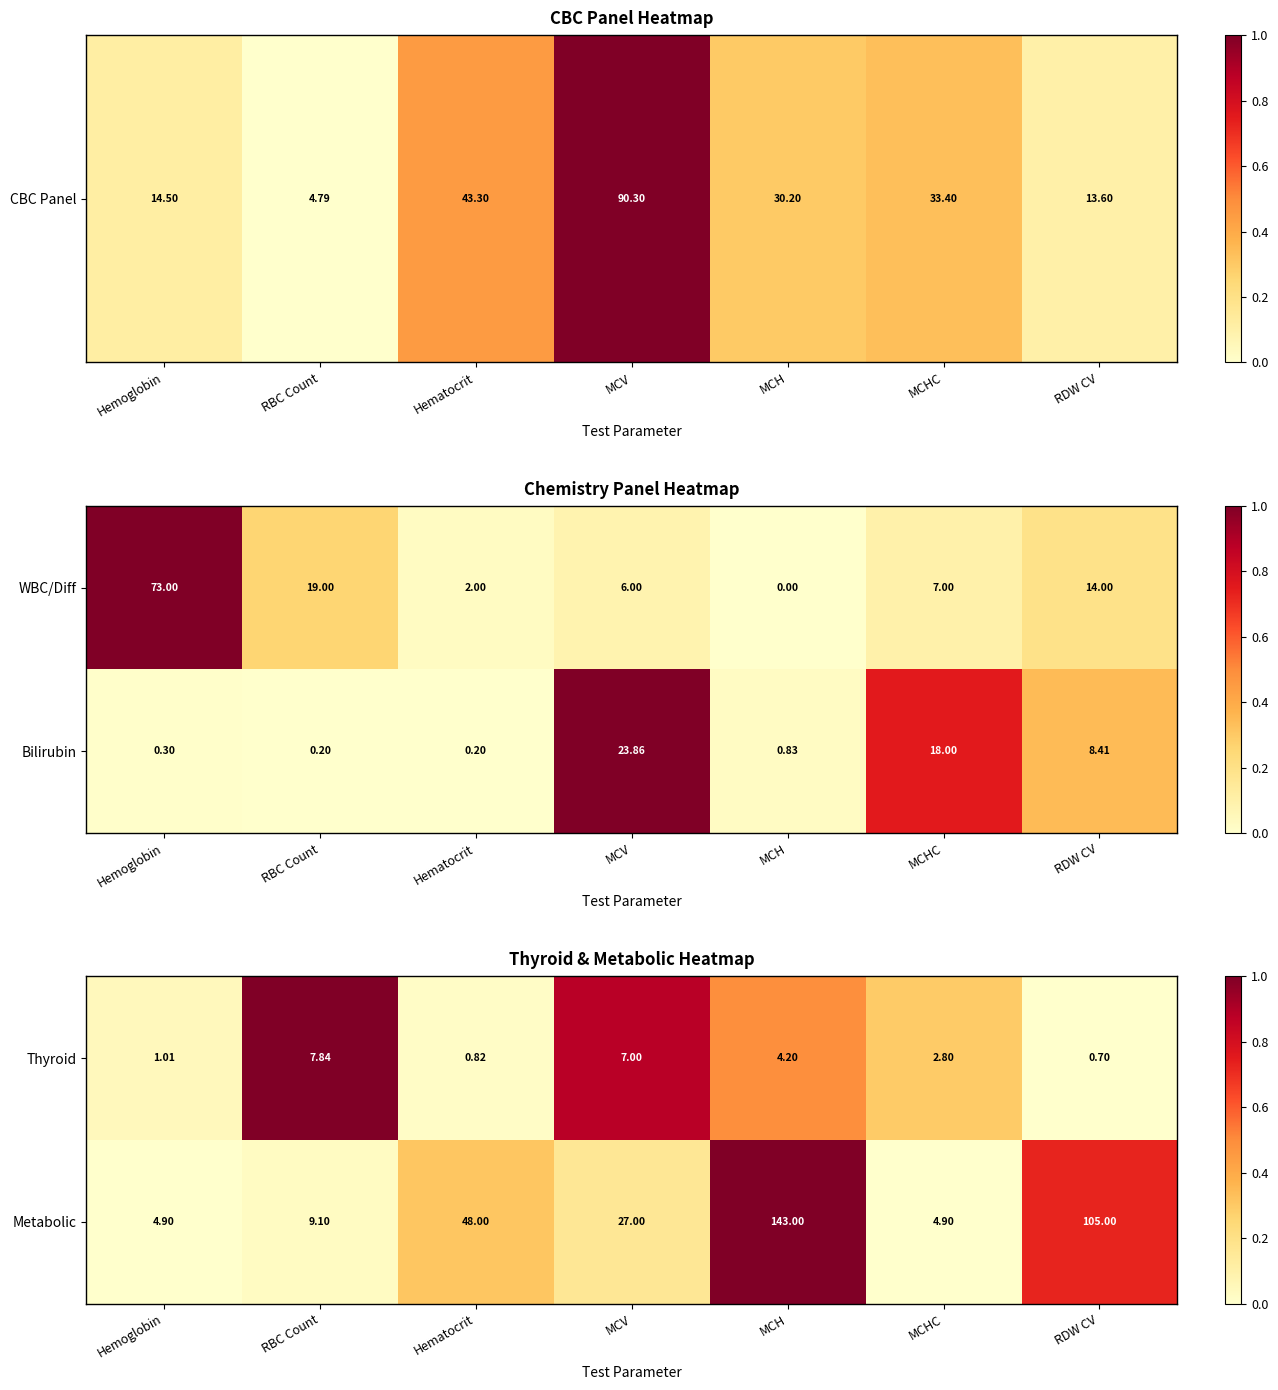

At which label does Thyroid first exceed 2?

RBC Count